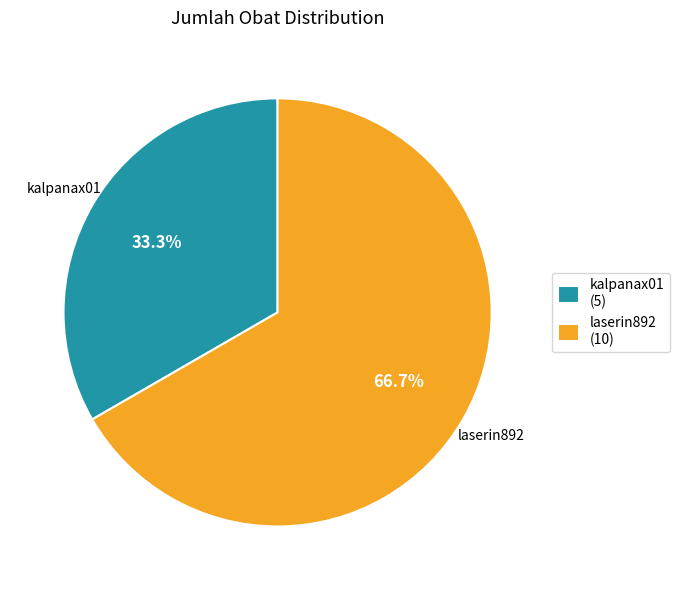

True or false: laserin892 accounts for 74% of the total.

False